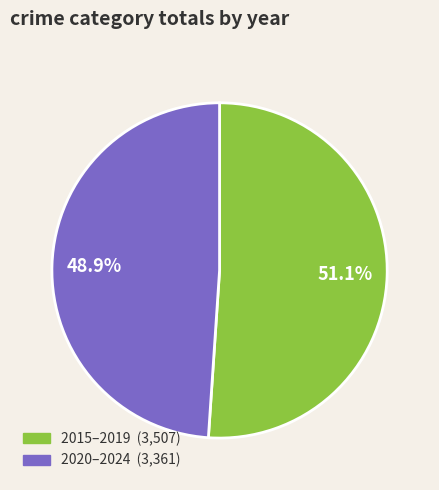

Does any single category account for the majority?

Yes